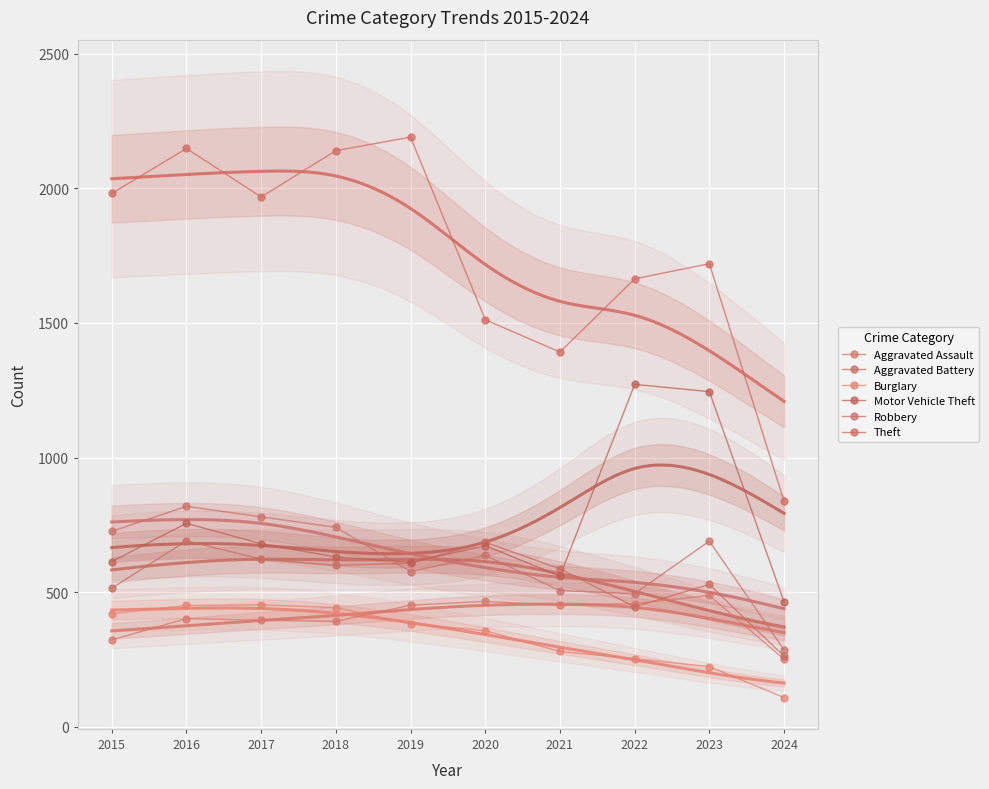

Between 2024 and 2019, which is larger?

2019